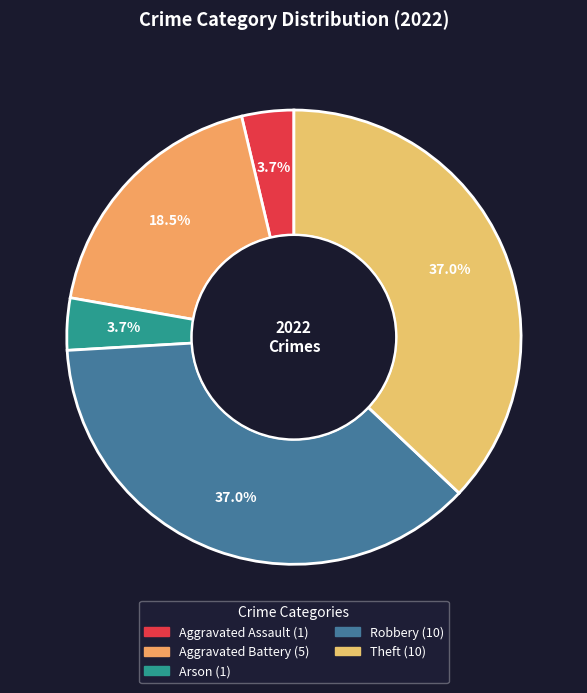

Count the number of slices in the pie.

5